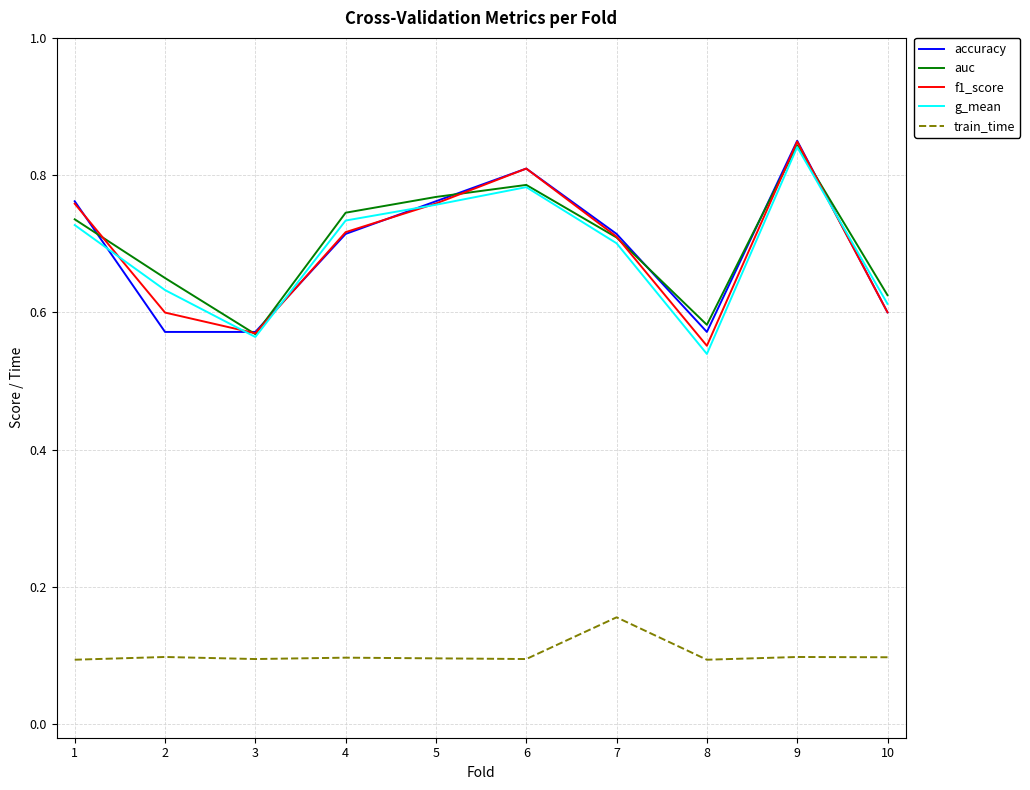

Which series has the largest total across all categories?

auc